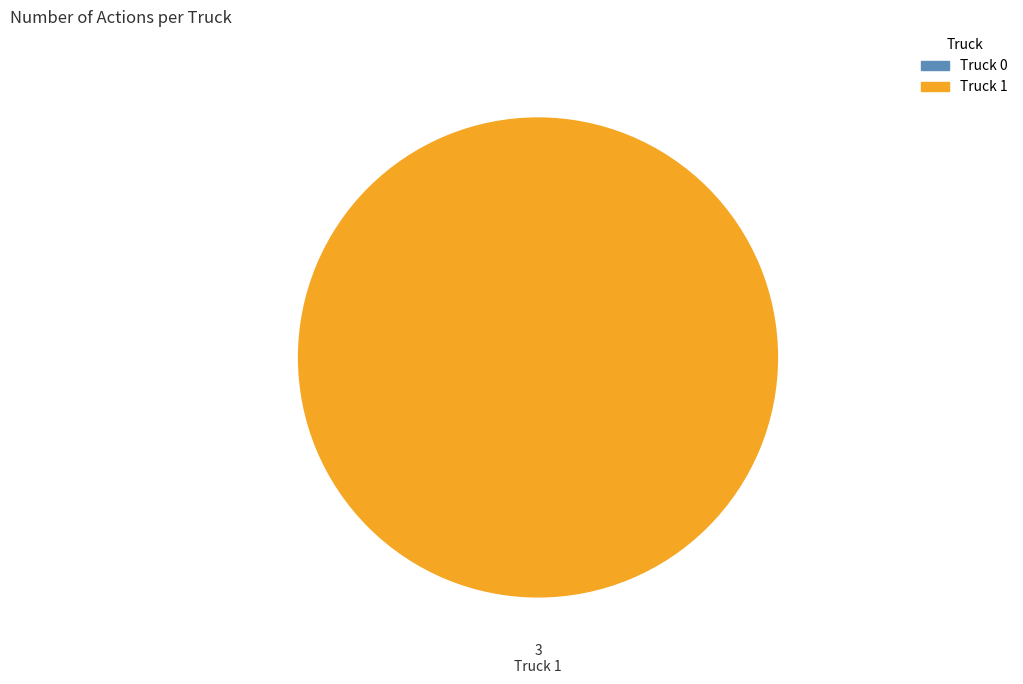

What is the largest slice in the pie chart?

Truck 1